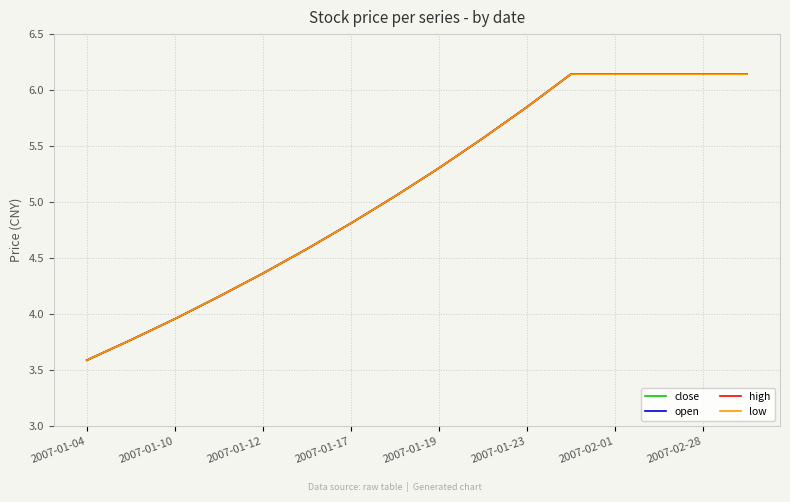

Is this an area chart (filled region under the line)?

No